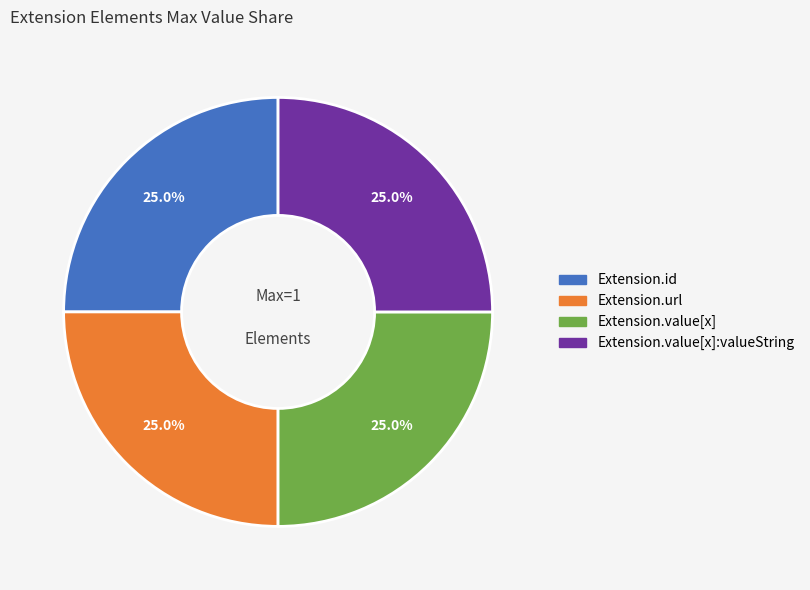

Is there any slice that represents more than half of the pie?

No